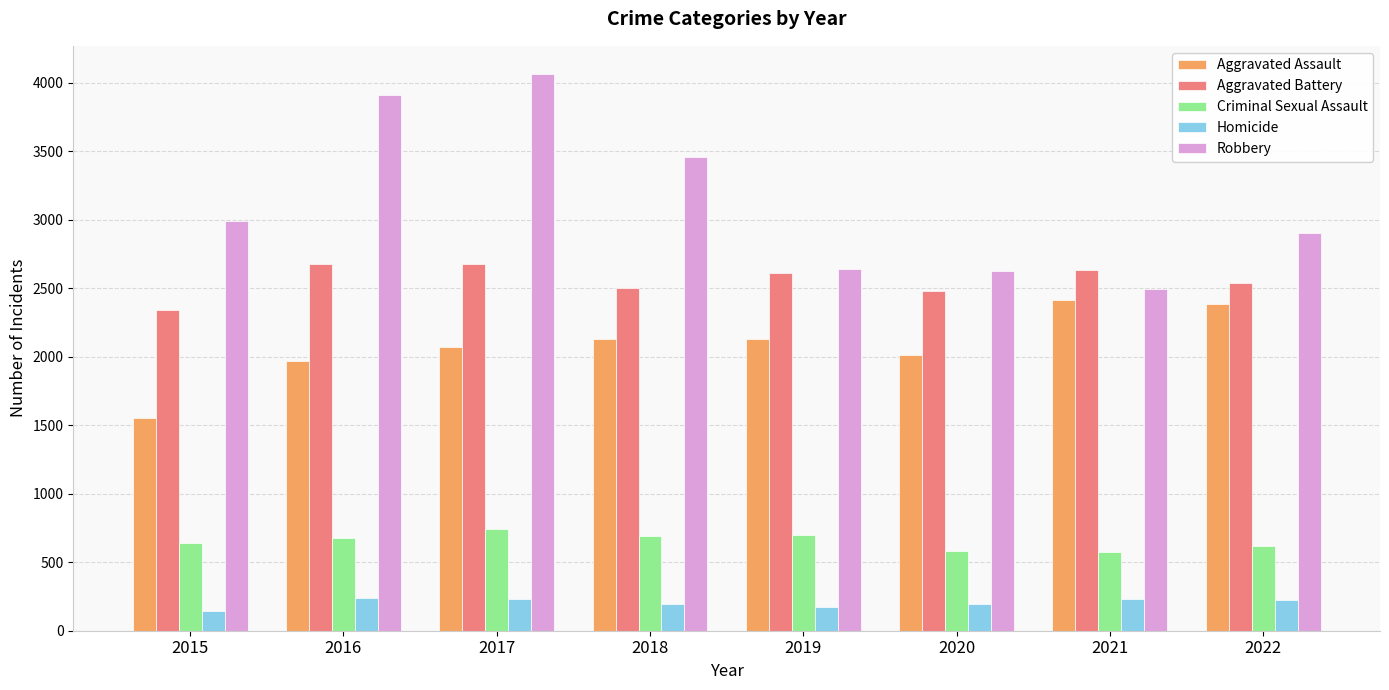

List the series in order of their peak value, lowest first.

Homicide, Criminal Sexual Assault, Aggravated Assault, Aggravated Battery, Robbery